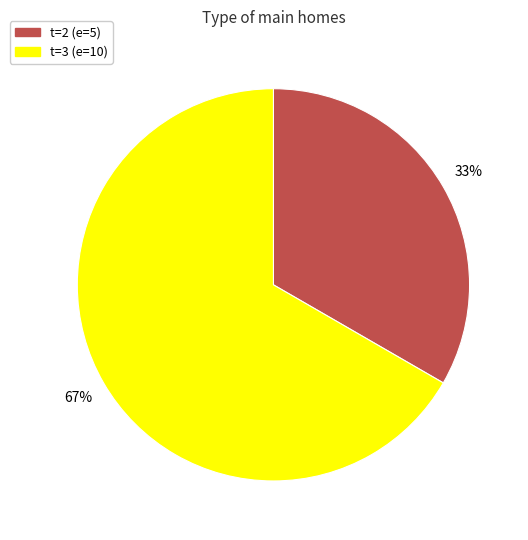

To the nearest percent, what is the average slice percentage?

50%